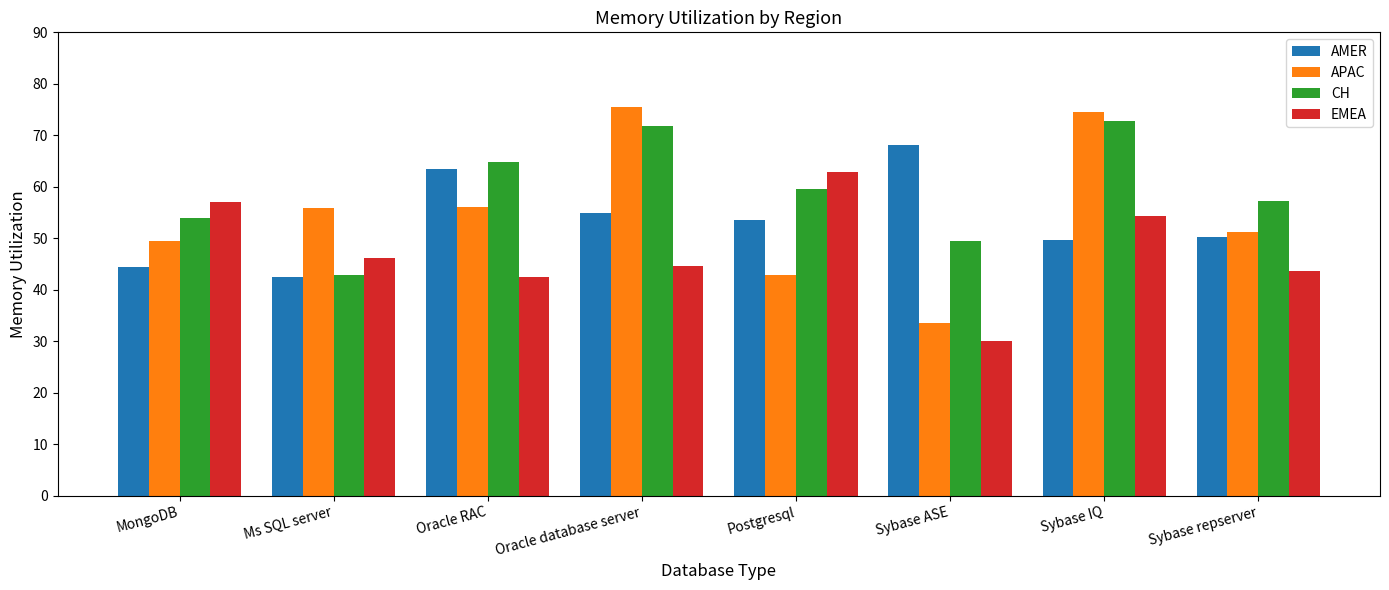

What is the value of the EMEA bar at the 3rd from the left?

42.5